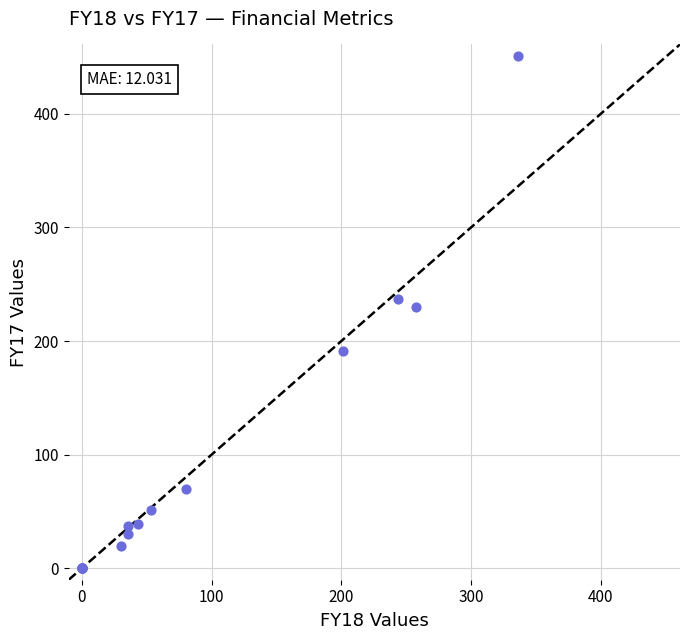

What Y value in the scatter plot is closest to 225?

230.2